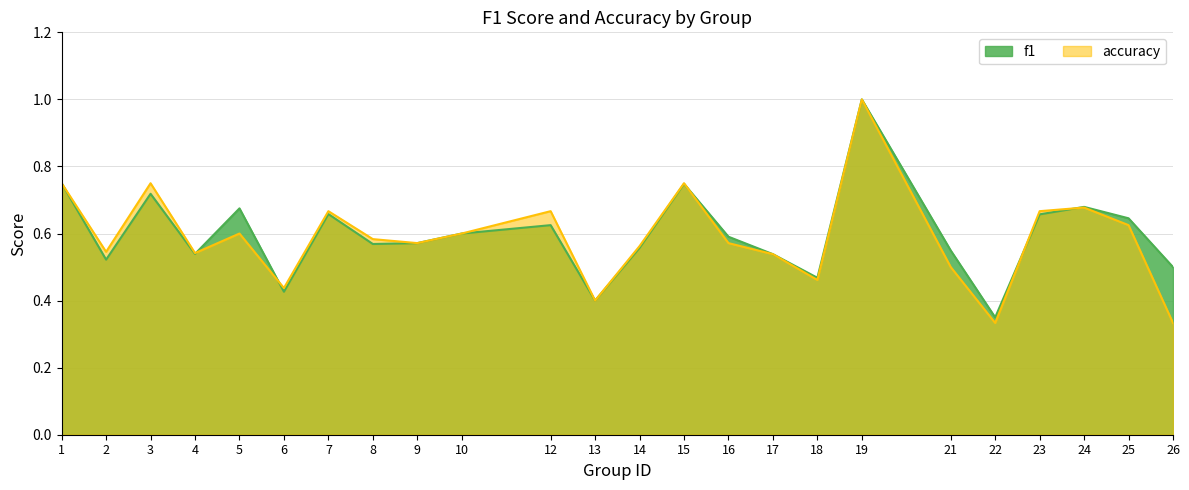

At how many categories does at least one series exceed 0?

24